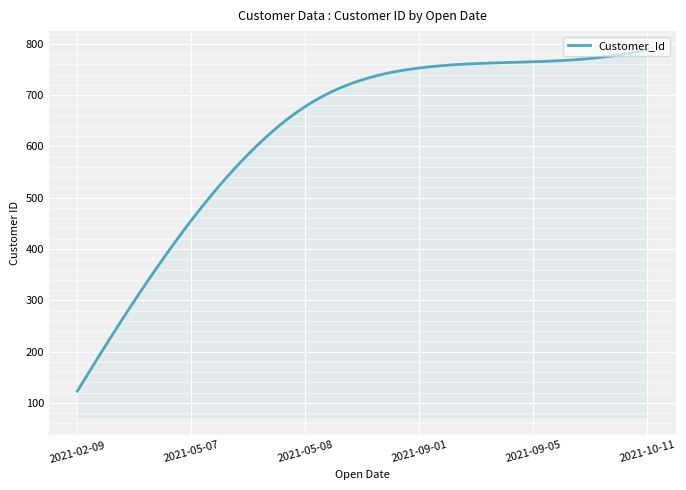

What is the difference between the maximum and minimum values?

666.0